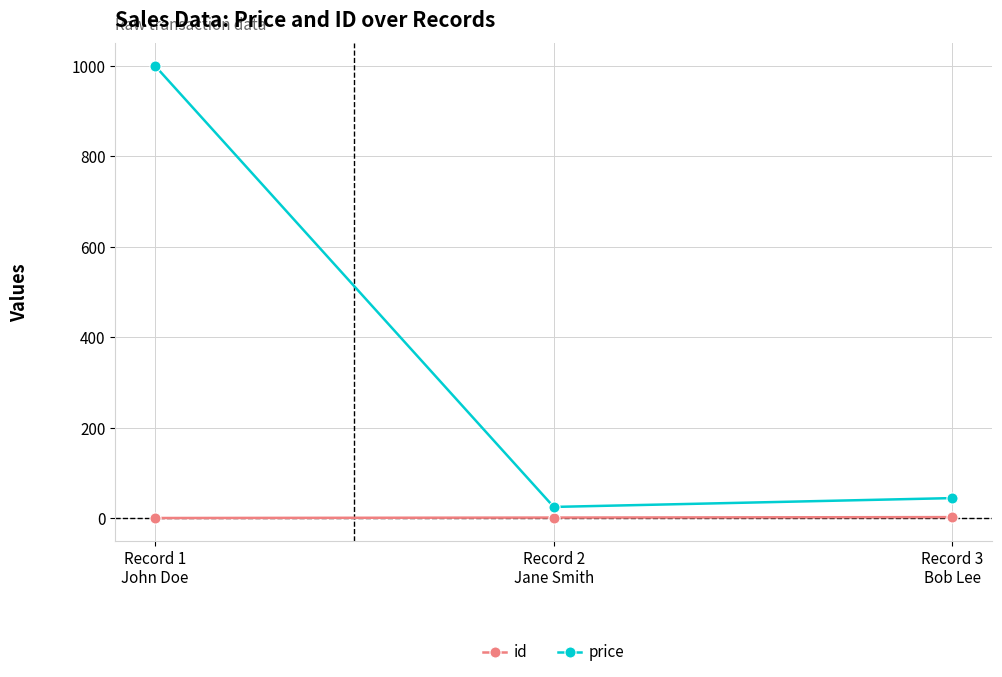

What position from the right is Record 2
Jane Smith?

2